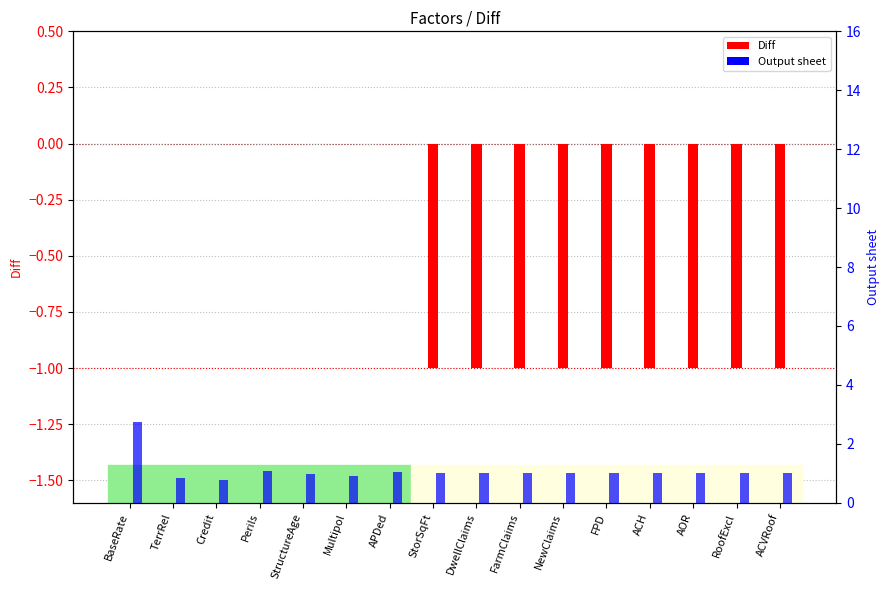

How many values in the Diff series exceed -1?

7